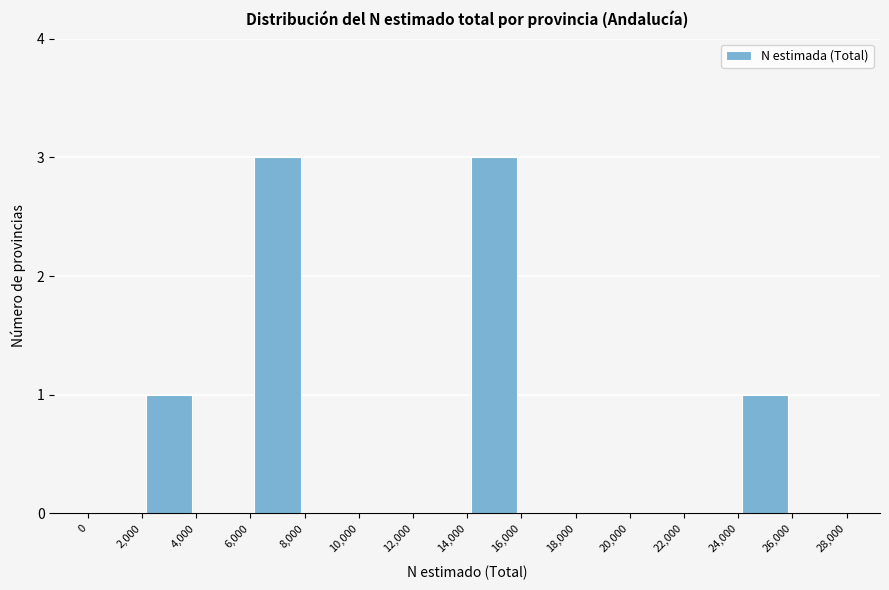

How tall is the bar that spans 6,000 to 8,000 on the x-axis? The values are not printed on the chart, so give them approximately, as read against the axis.

3